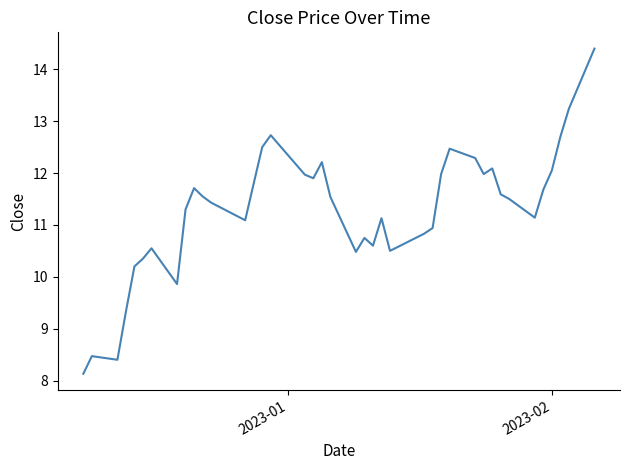

What is the difference between the maximum and minimum values?

6.3